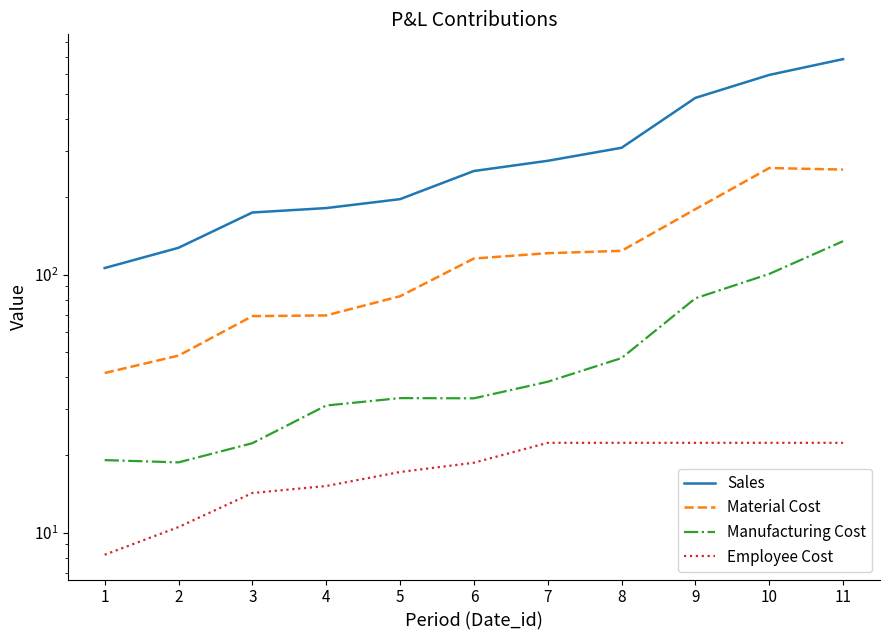

Which category has the lowest value across all series?

1